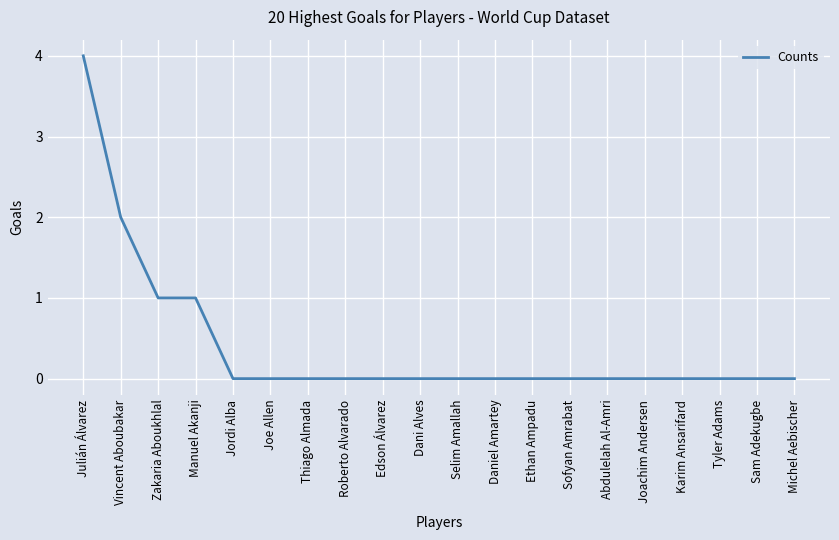

Reading right to left, extract all data points from this chart.

0	0	0	0	0	0	0	0	0	0	0	0	0	0	0	0	1	1	2	4